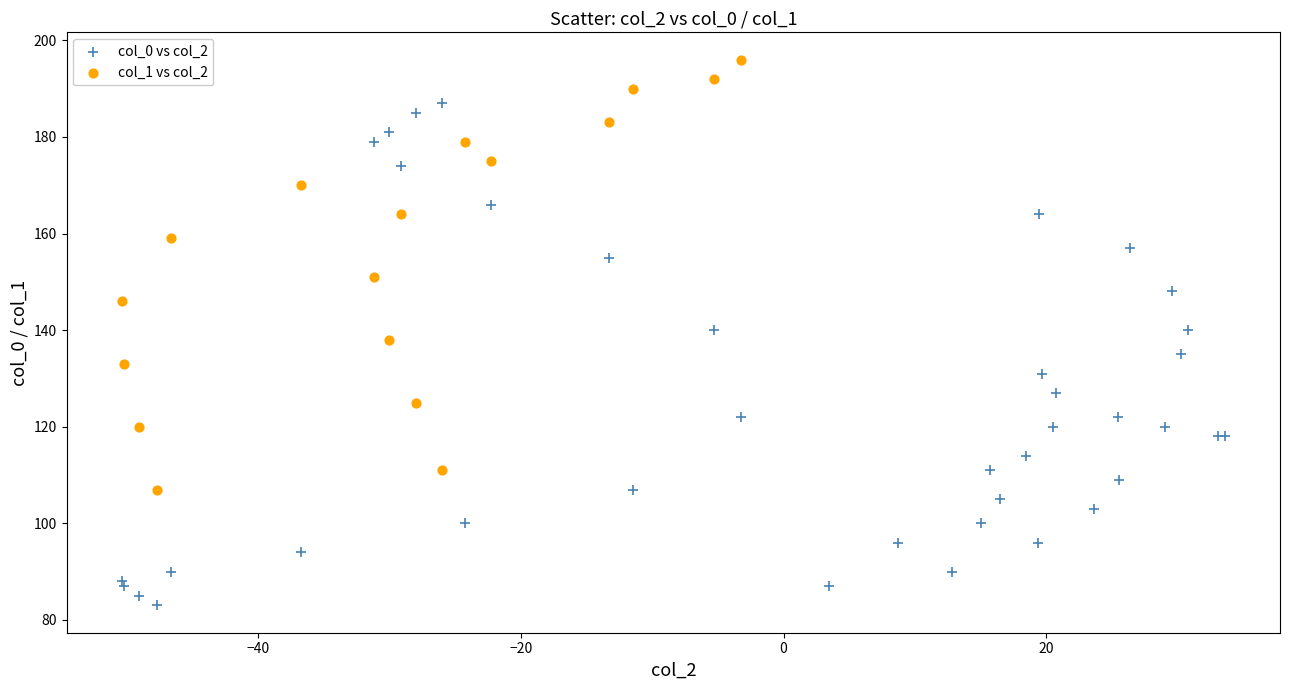

Which series has the widest spread of Y values?

col_0 vs col_2